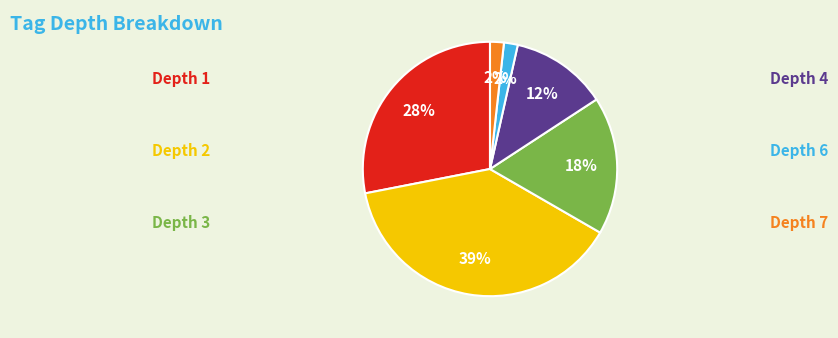

To the nearest percent, what is the average slice percentage?

17%